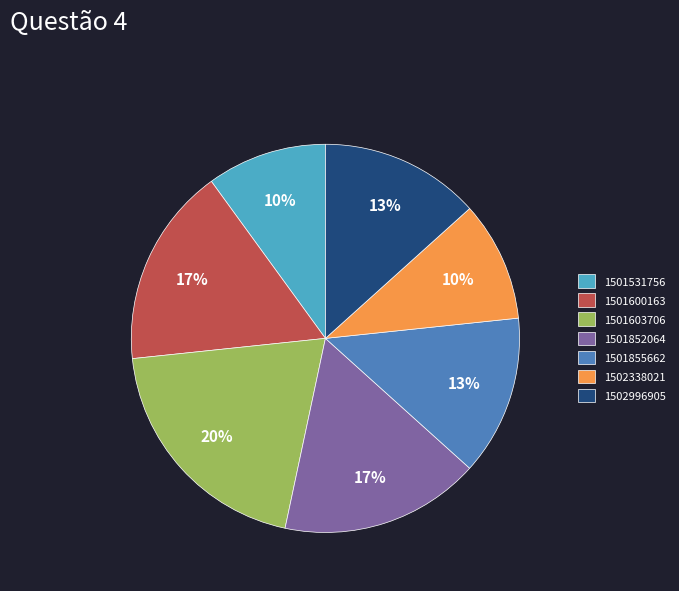

To the nearest percent, what percentage of the pie is 1502996905?

13%